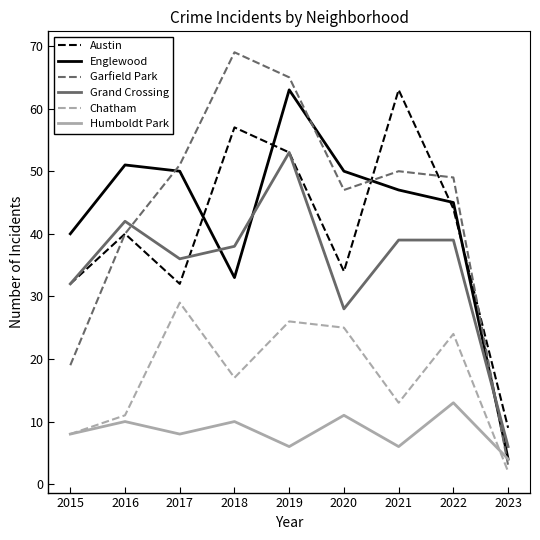

Which series has the largest range (max minus min)?

Garfield Park